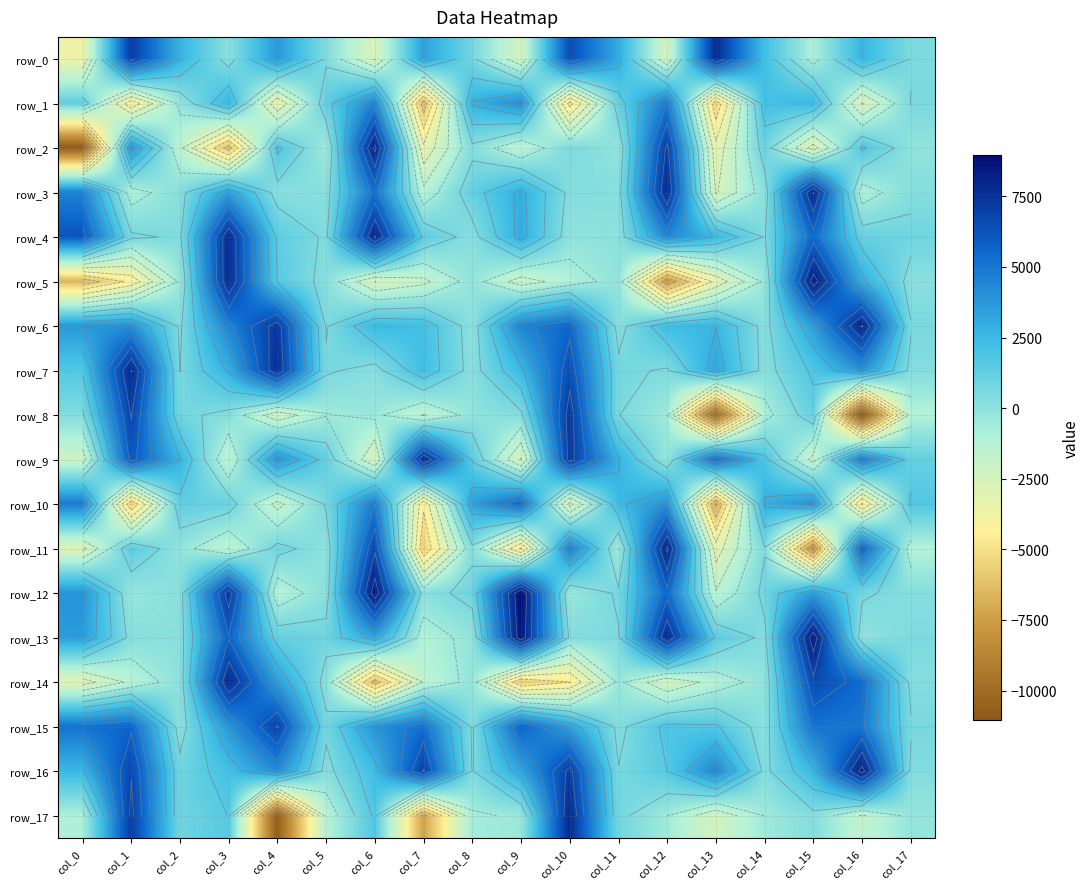

Is the value of row_14 at col_8 greater than the value of row_10 at col_14?

No